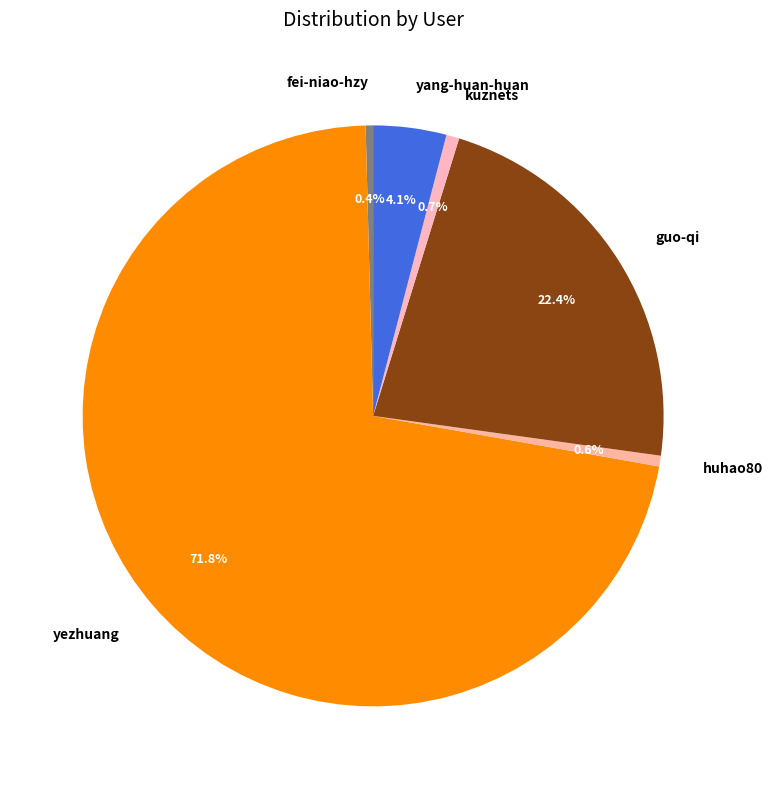

To the nearest percent, what percentage of the pie is yezhuang?

72%